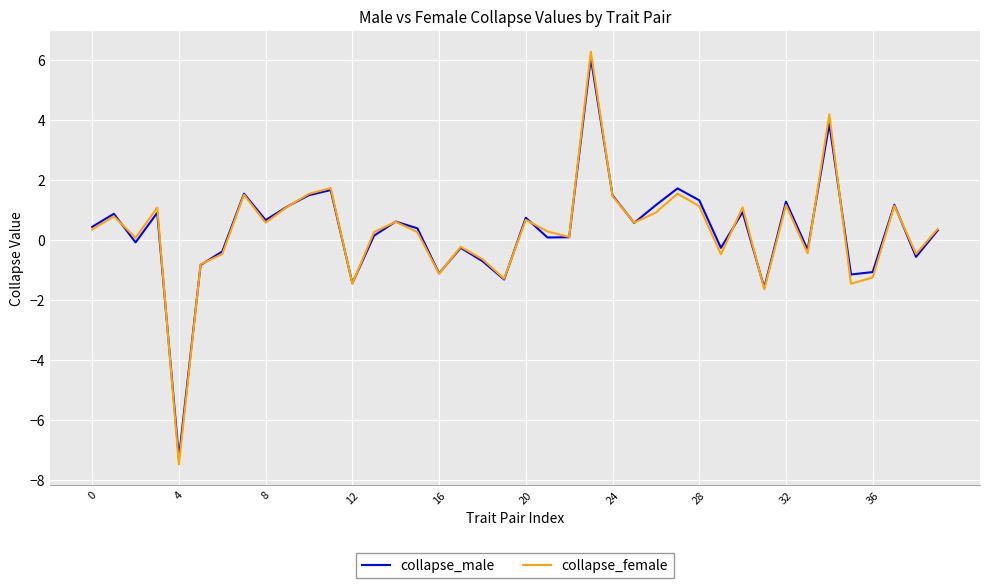

What is the greatest value displayed?

6.3